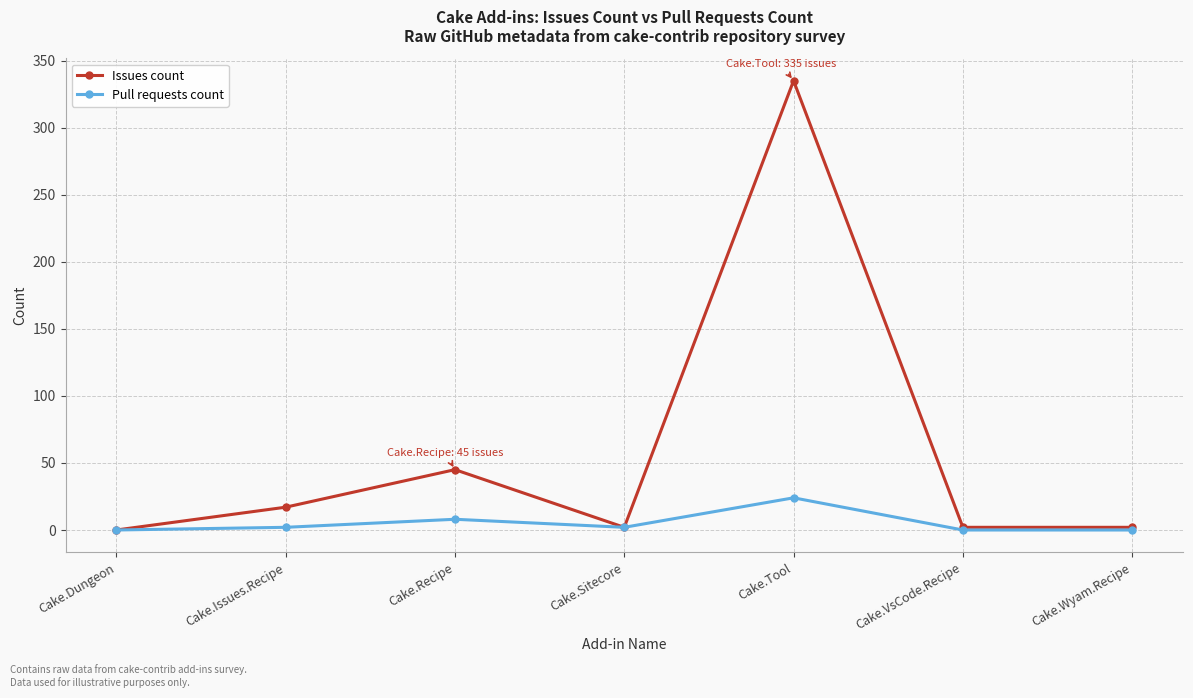

What is the greatest value displayed?

335